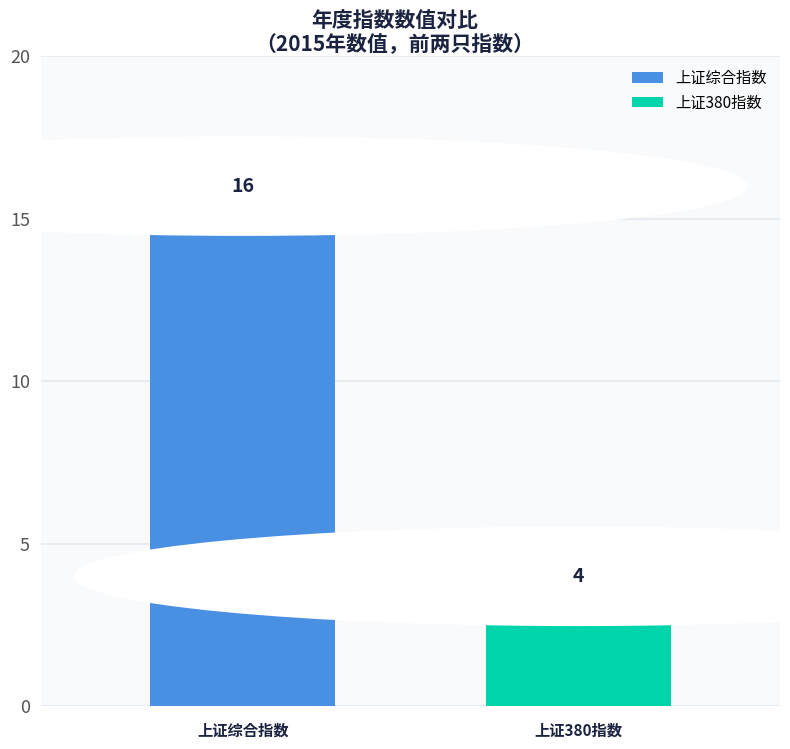

What is the maximum value shown in the chart?

16